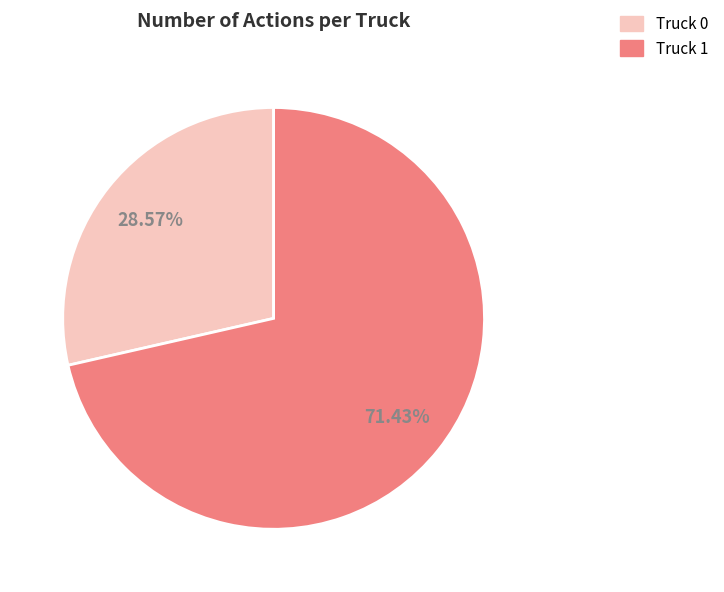

What is the ratio of the value at Truck 0 to the value at Truck 1?

0.4